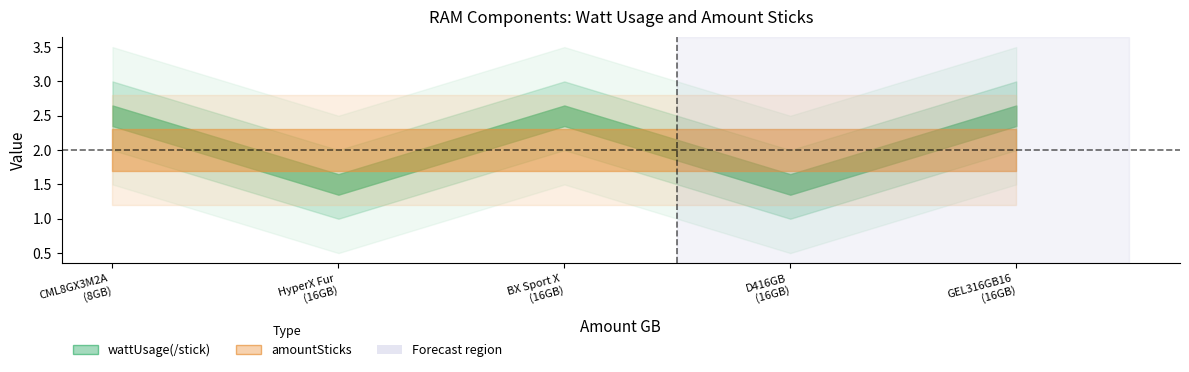

What is the total value across all series at CML8GX3M2A1600C9?

4.5